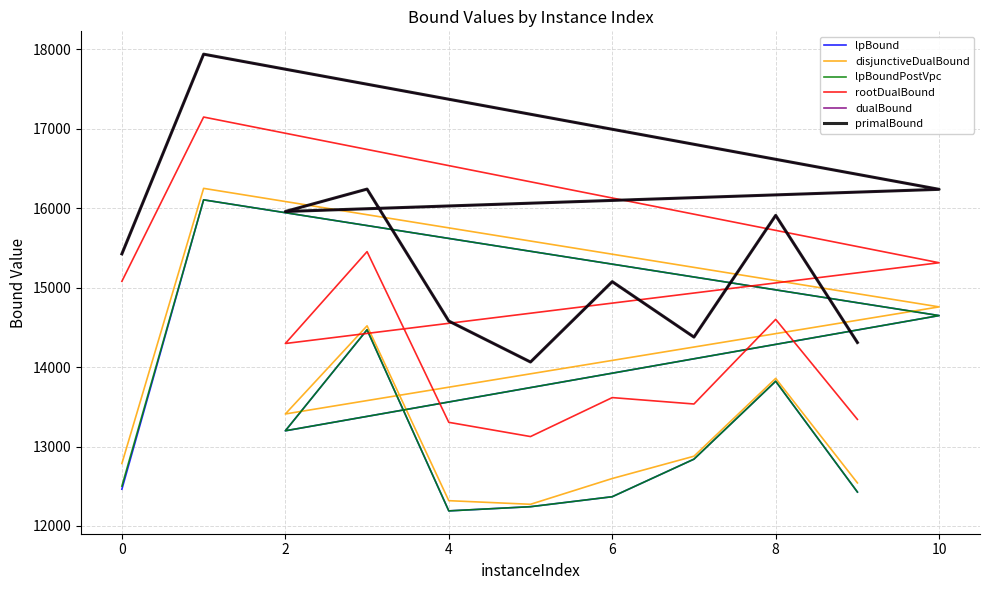

What is the difference between the second highest and minimum values in the lpBound series?

2459.1